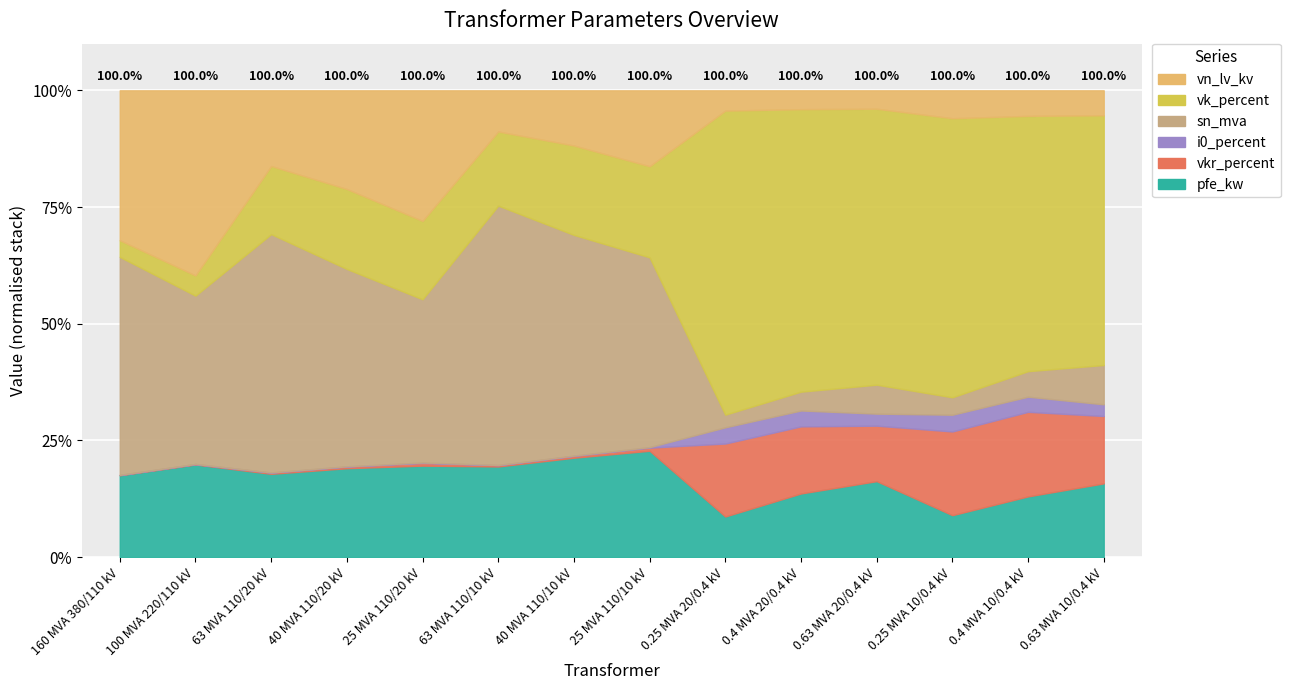

List the series in order of their peak value, lowest first.

i0_percent, vkr_percent, vk_percent, pfe_kw, vn_lv_kv, sn_mva